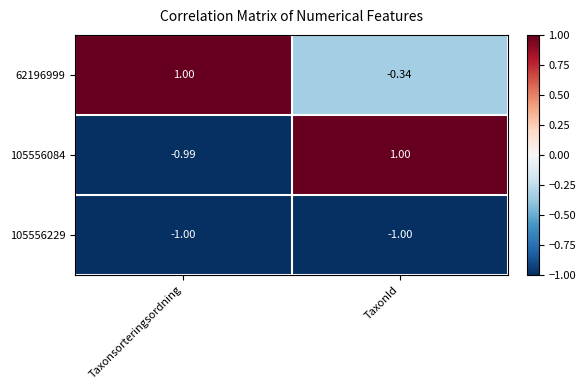

At which label is 105556084 closest to 0?

Taxonsorteringsordning